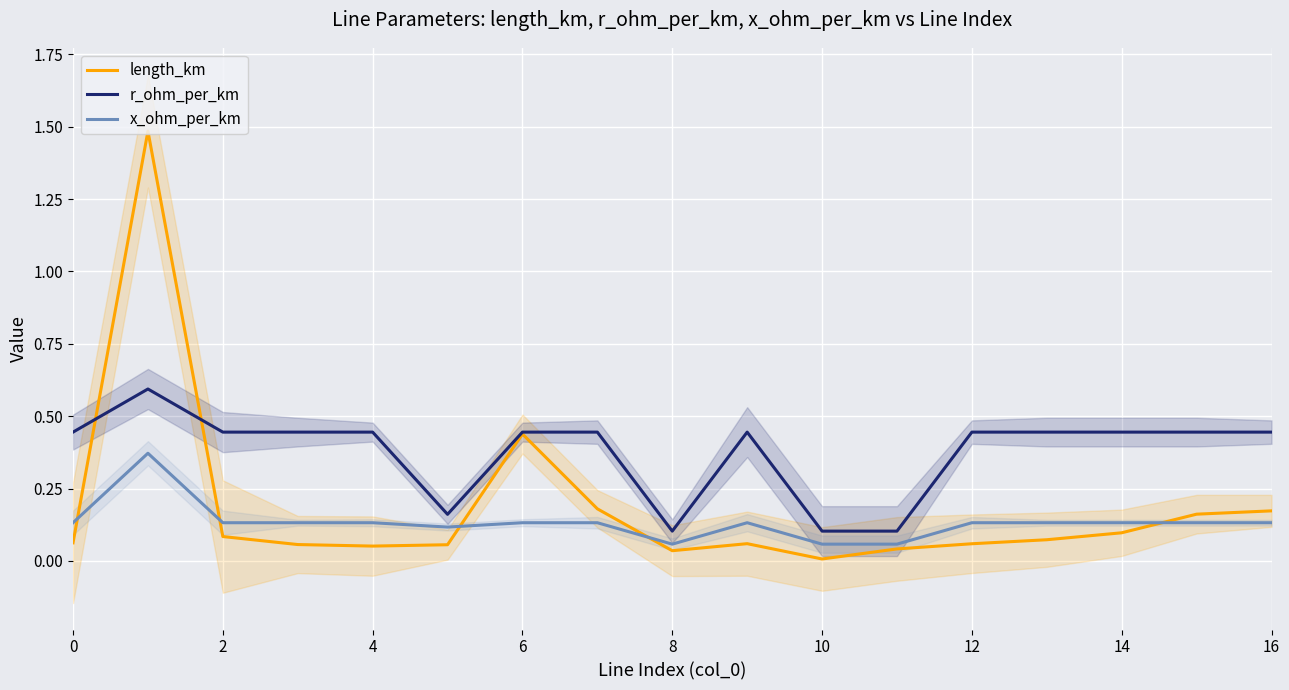

True or false: r_ohm_per_km and x_ohm_per_km intersect in this chart.

False